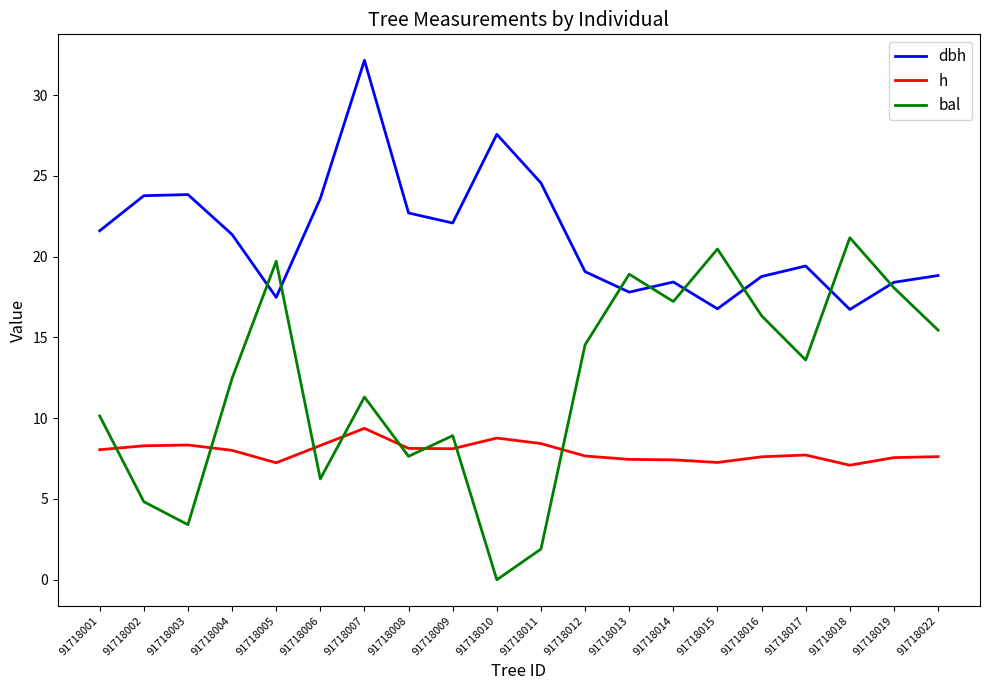

What is the difference between the dbh values at 91718017 and 91718013?

1.6